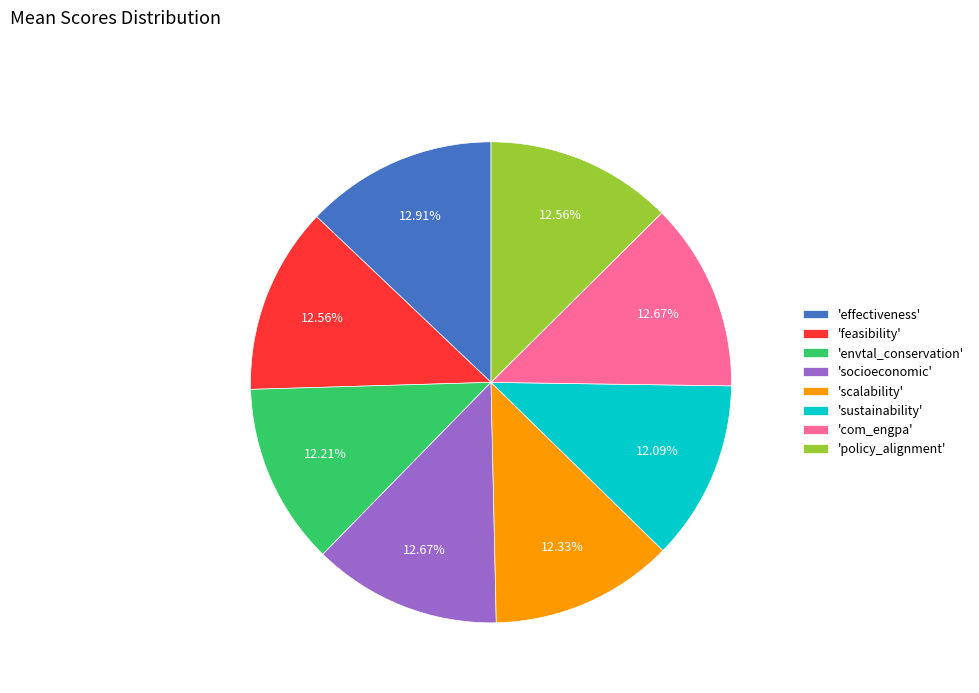

Combined, do 'scalability' and 'feasibility' account for over 50%?

No